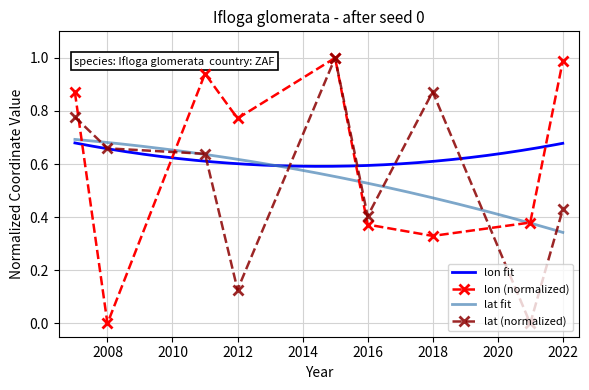

How many interior local peaks does the lon (normalized) series have?

2